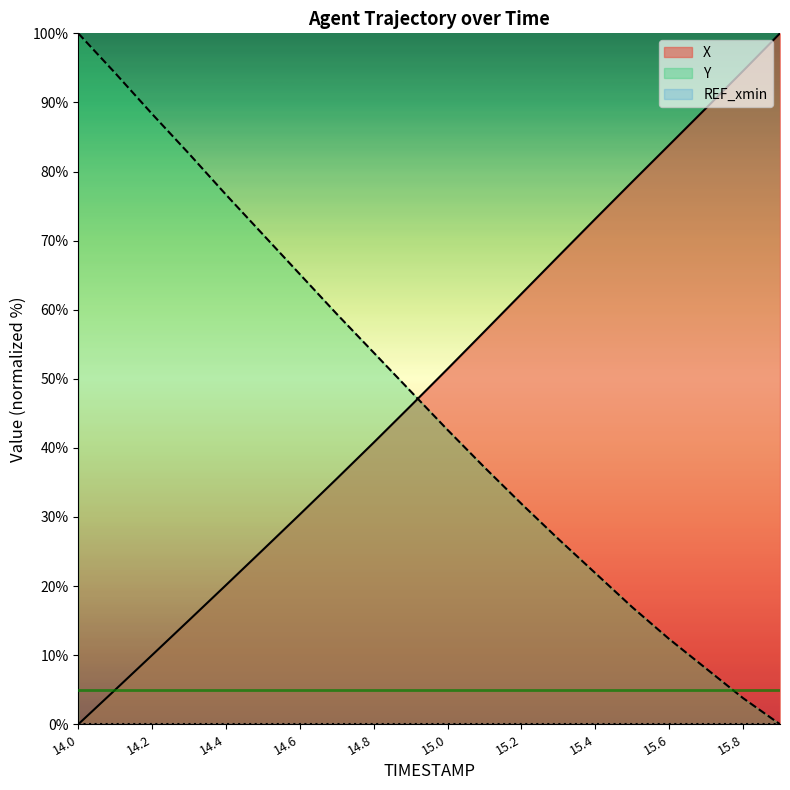

Count the number of data series in this chart.

3